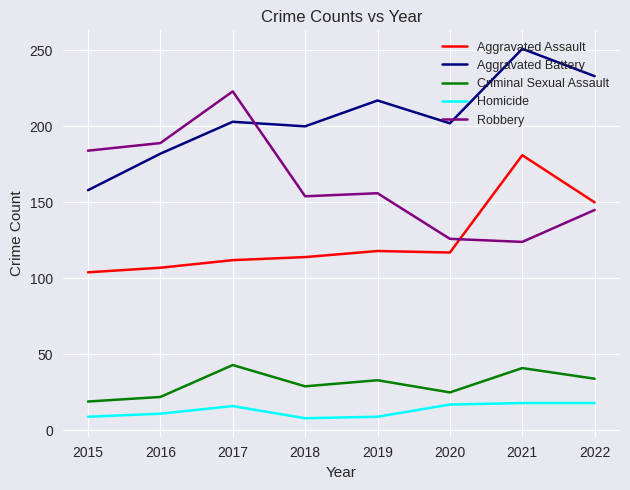

Which series has the largest total across all categories?

Aggravated Battery